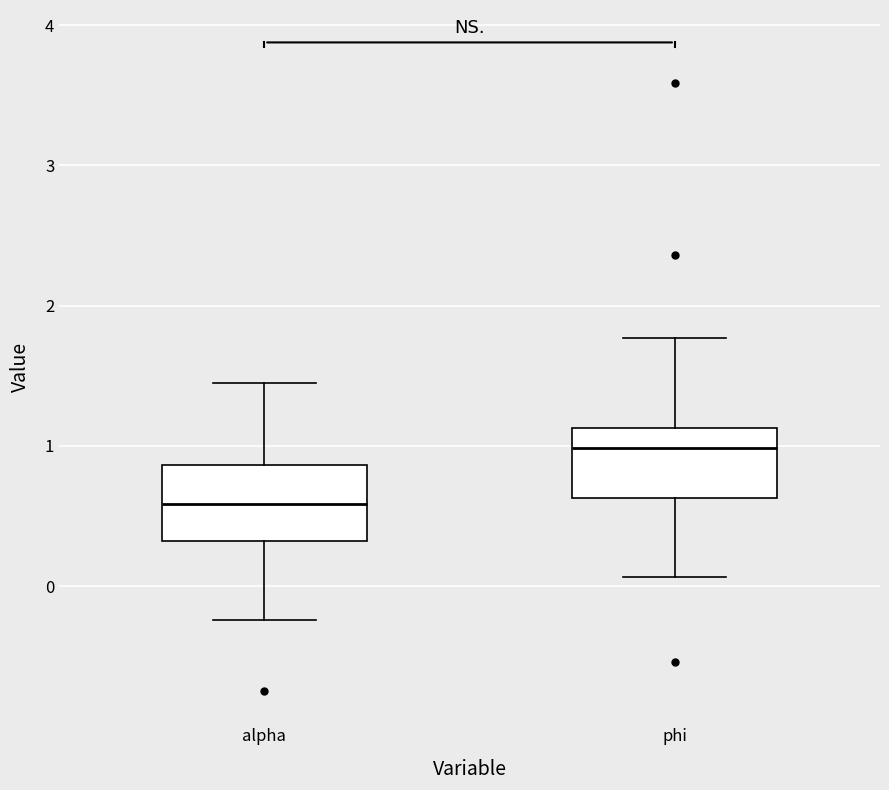

Reading left to right, transcribe this box plot: for each box, give where its median line is, the range the box spans, and where its two whiskers end, as read against the y-axis. The values are not printed on the chart, so give them approximately, as read against the axis.

alpha: median 0.6, box 0.3 to 0.9, whiskers -0.2 to 1.4
phi: median 1.0, box 0.6 to 1.1, whiskers 0.1 to 1.8